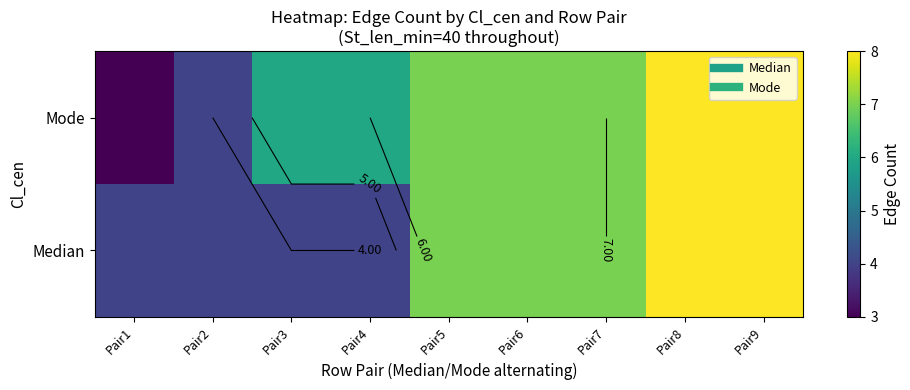

Rank the series by their maximum value, from highest to lowest.

Median, Mode